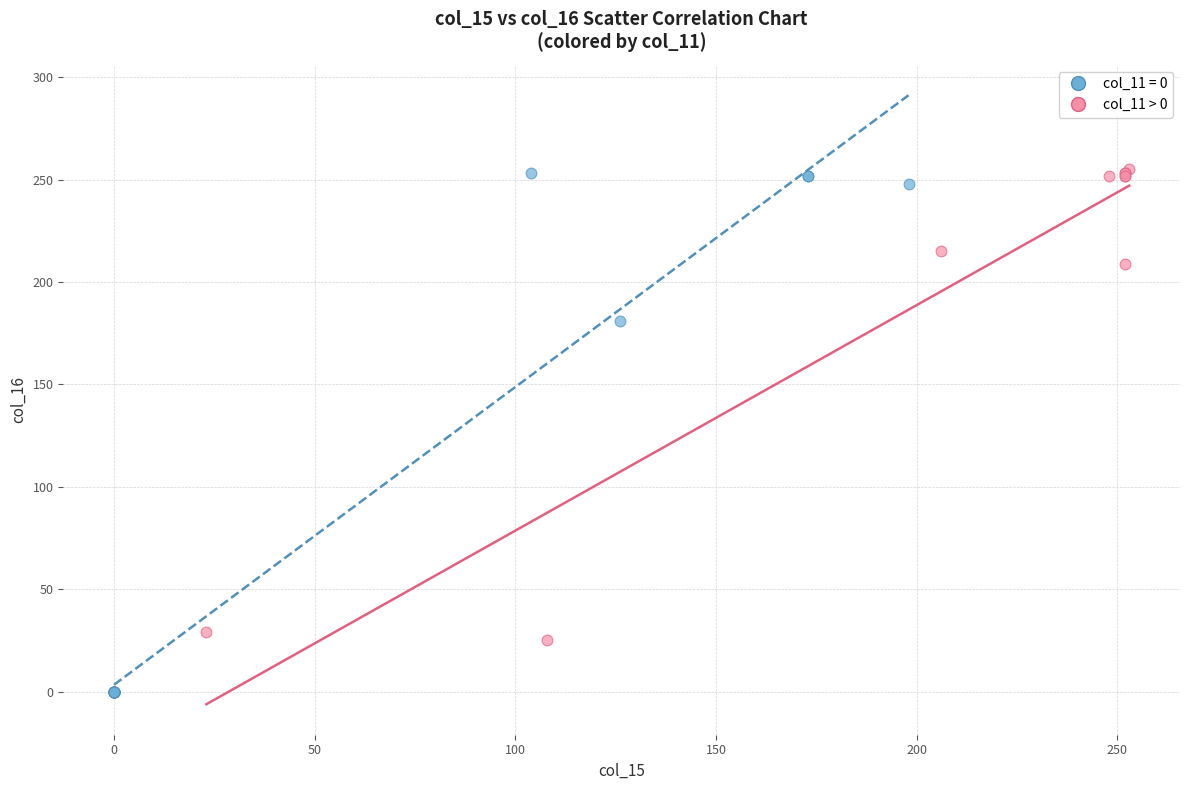

Which series reaches the minimum Y coordinate?

col_11 = 0